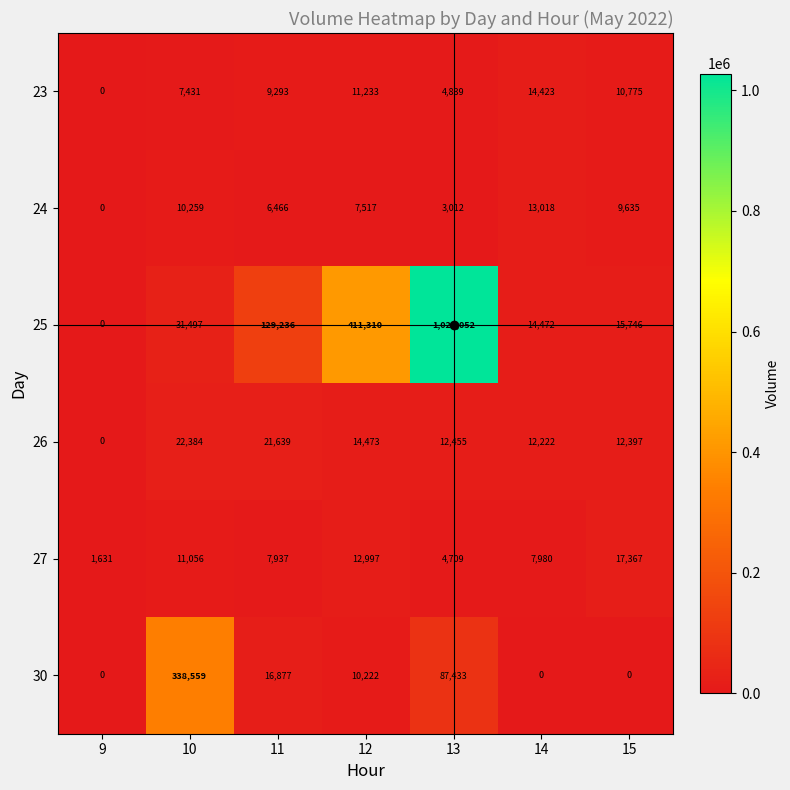

The value of 25 at 12 is 411310. True or false?

True